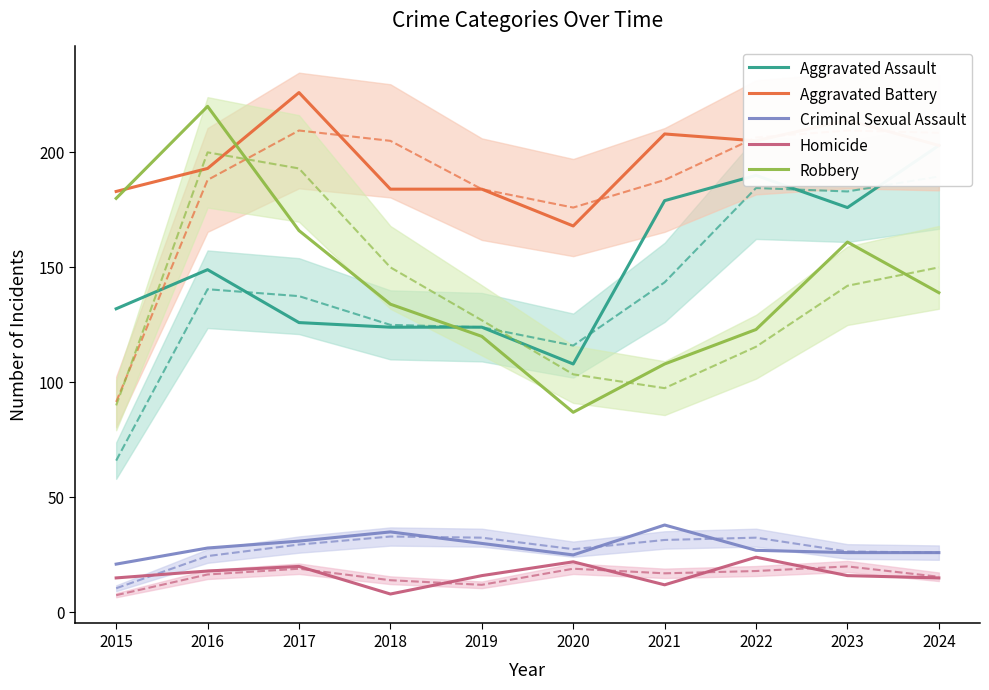

What is the difference between the Aggravated Battery values at 2016 and 2019?

9